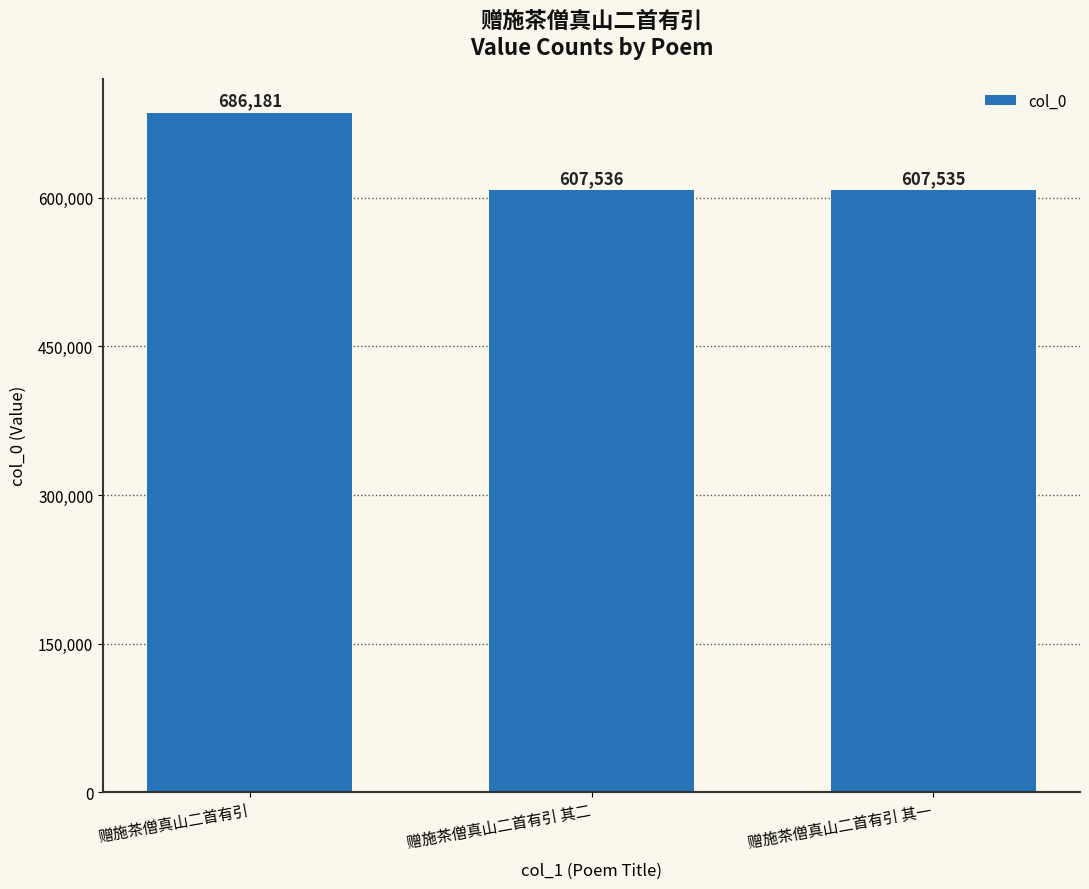

Reading left to right, what are all the values shown in this chart?

686181	607536	607535